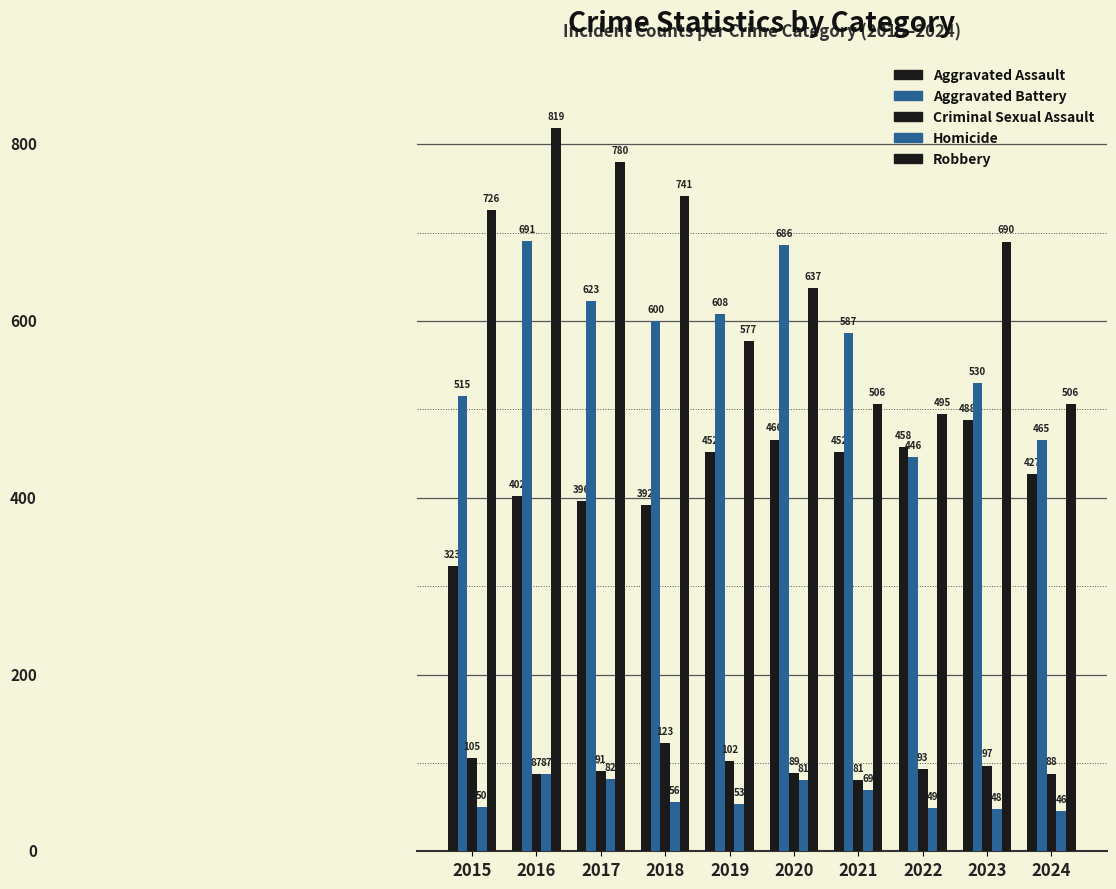

At 2023, list the series in order from largest to smallest.

Robbery, Aggravated Battery, Aggravated Assault, Criminal Sexual Assault, Homicide